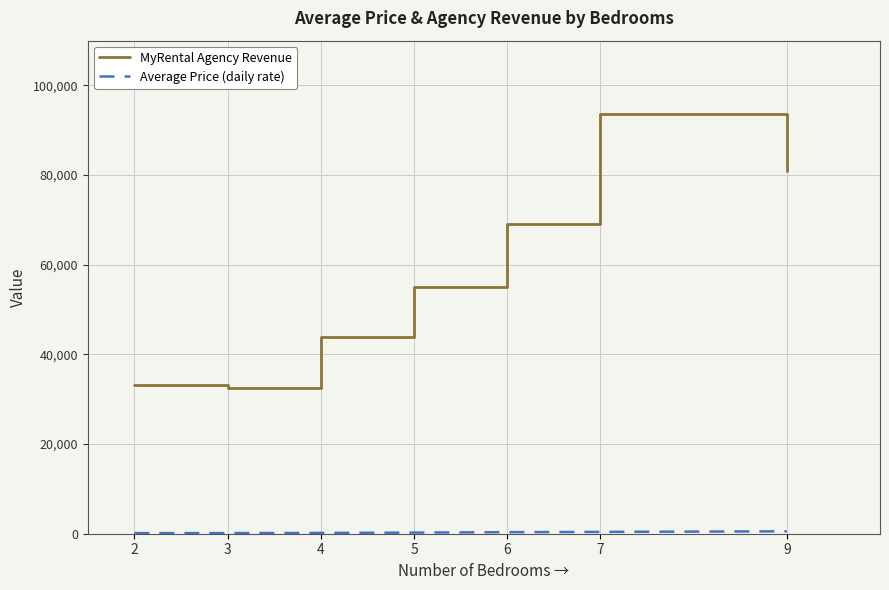

What is the greatest value displayed?

93604.5